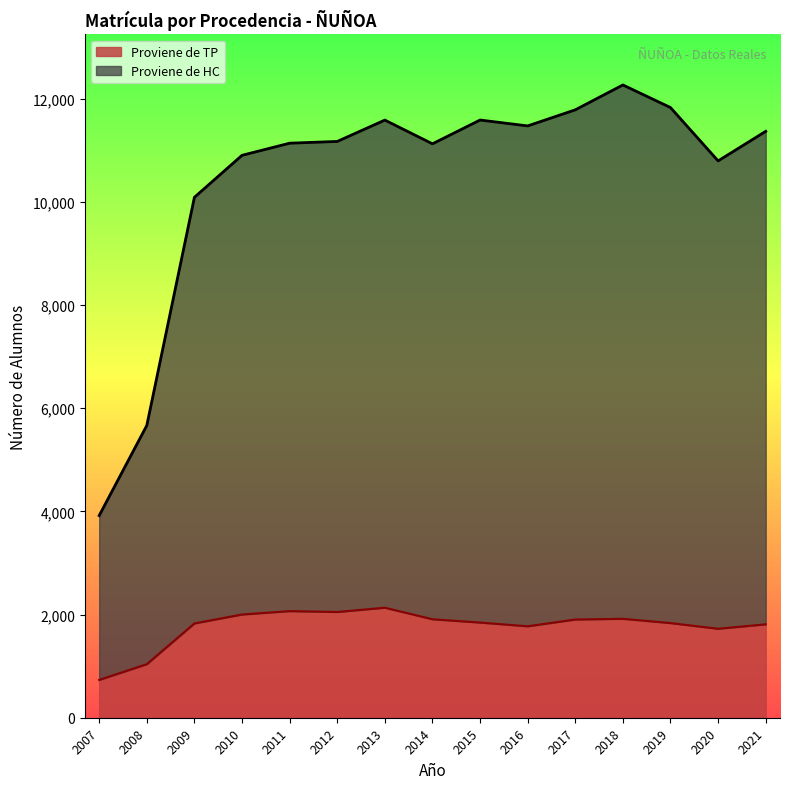

What is the approximate value of Proviene de TP at 2014, to the nearest 50?

1900